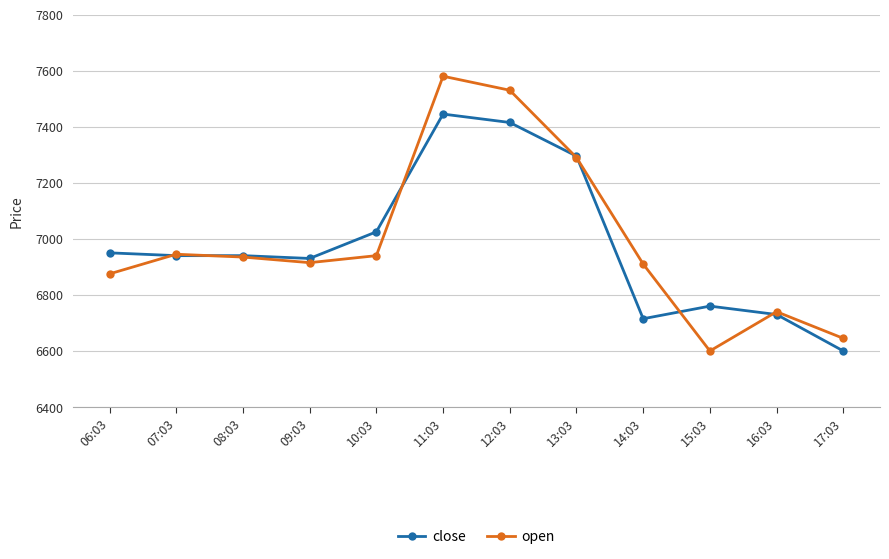

Is the value of open at 10:03 greater than the value of close at 10:03?

No